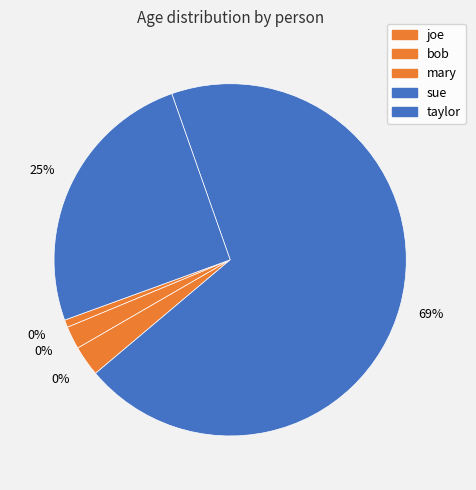

Rank the categories by value from highest to lowest.

sue, taylor, mary, bob, joe